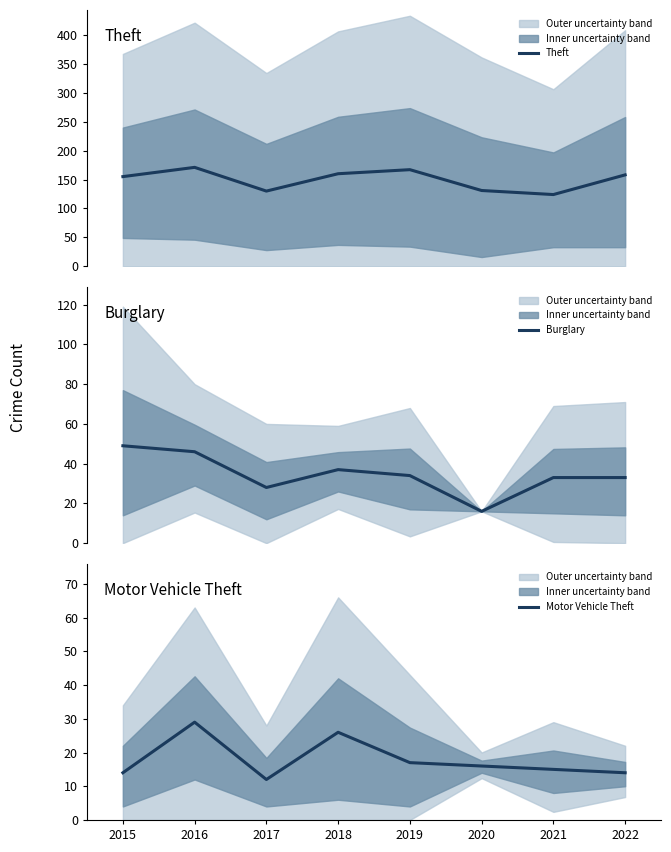

True or false: Motor Vehicle Theft and Burglary intersect in this chart.

False